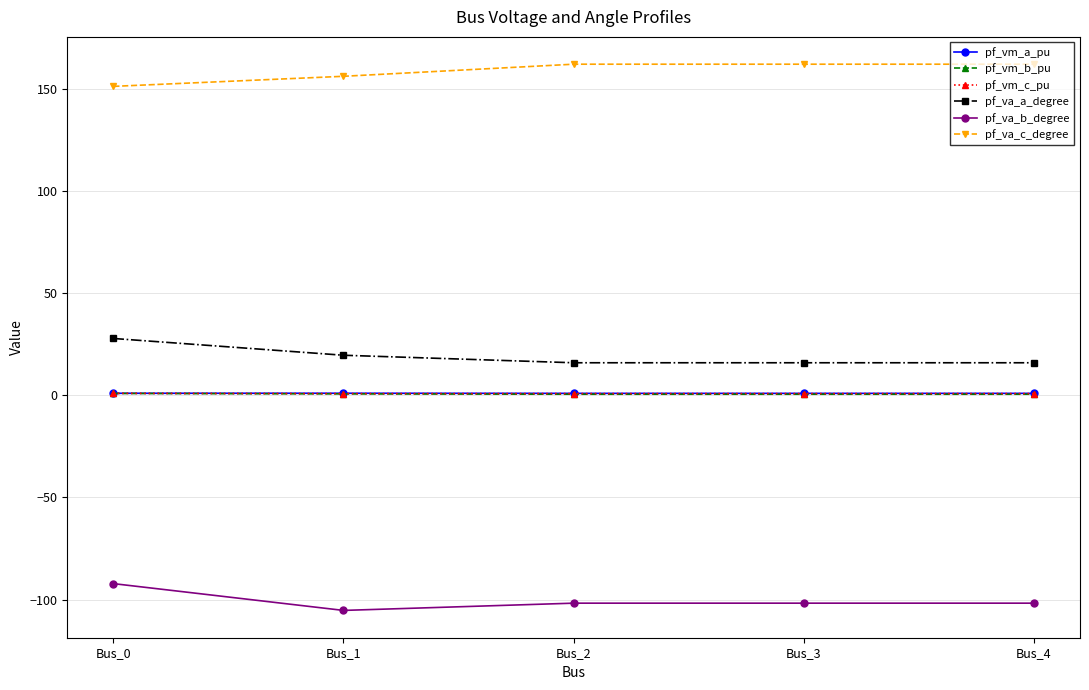

In pf_vm_a_pu, how many points are higher than both neighbors (excluding endpoints)?

1